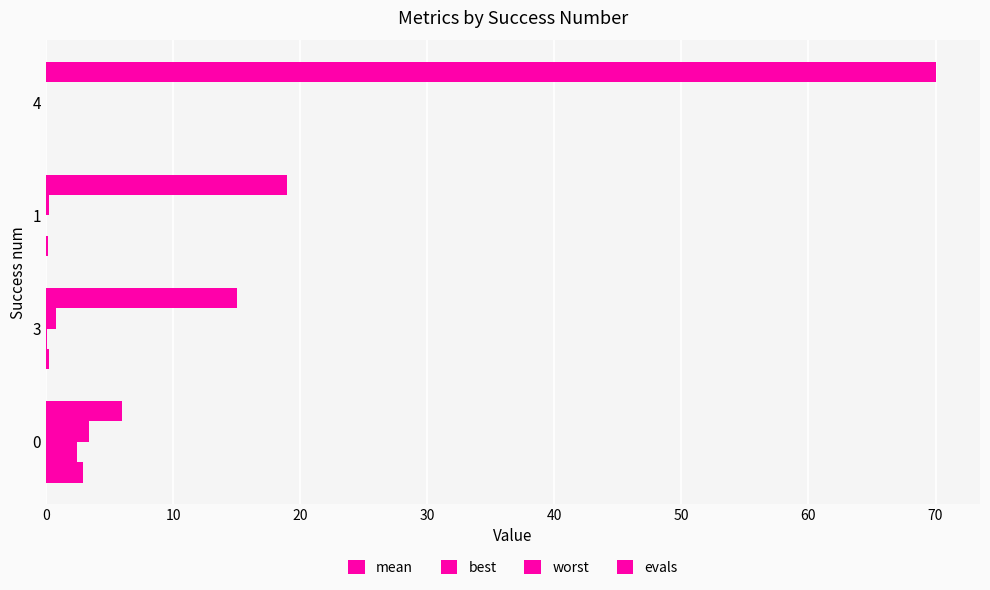

Which series has the largest total across all categories?

evals